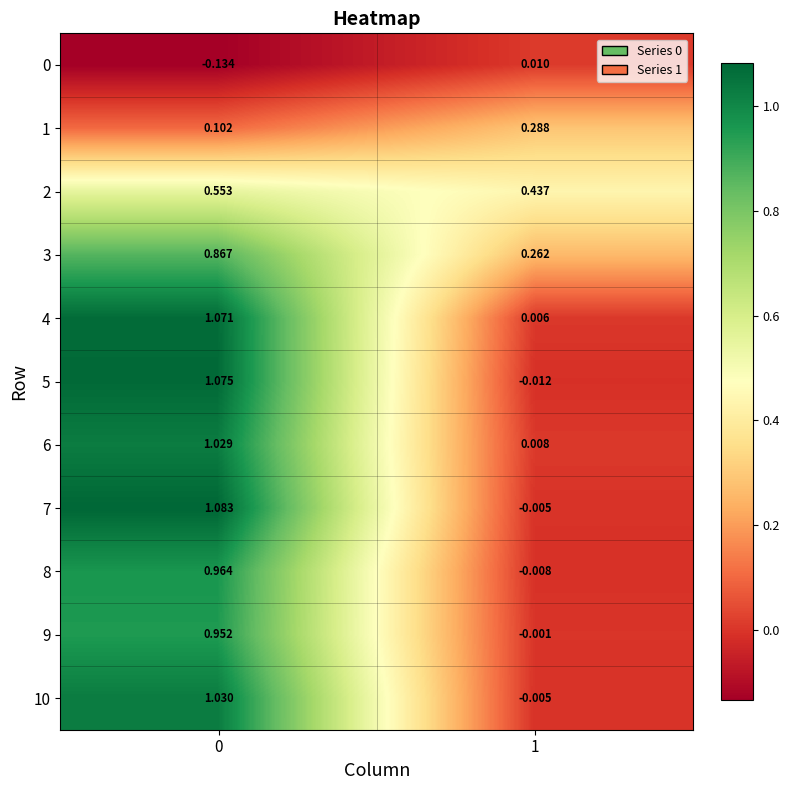

Is the value of 3 at 1 greater than the value of 7 at 0?

No